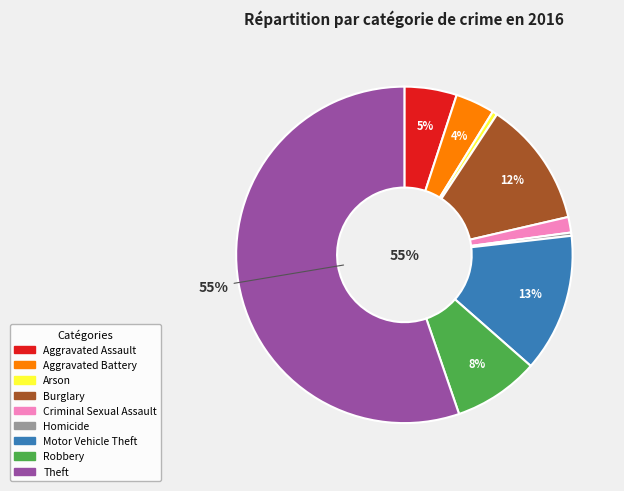

To the nearest percent, what is the difference between the largest and smallest slice percentages?

55%